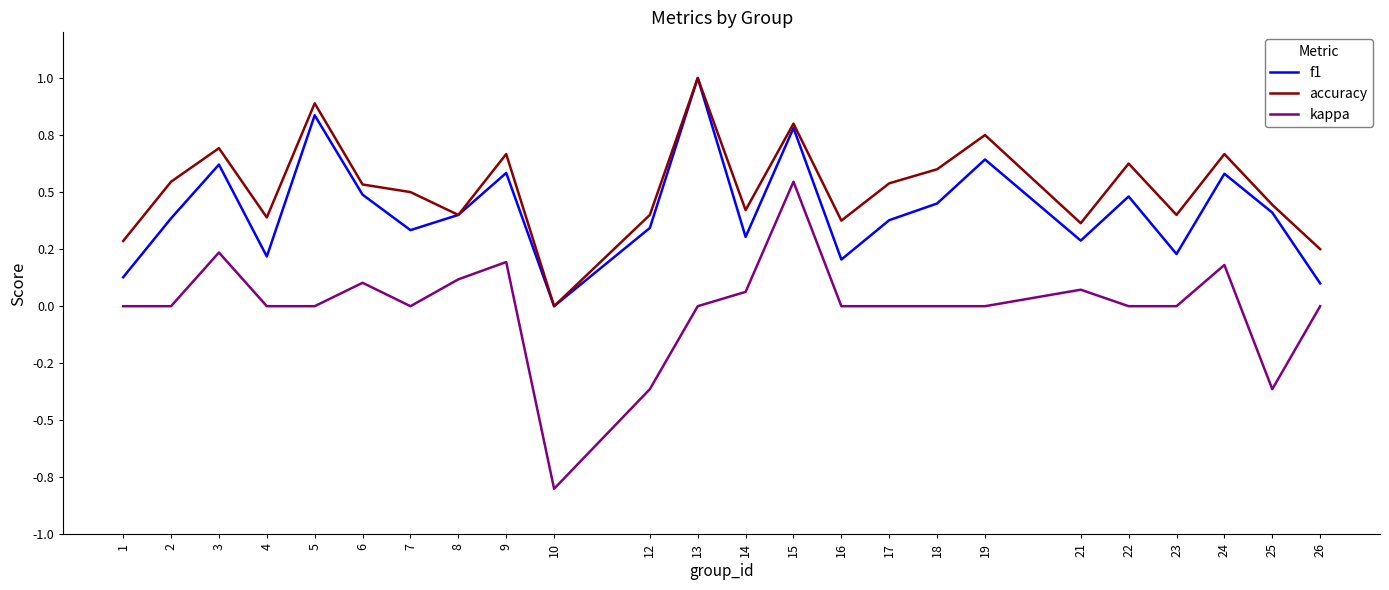

Is the value of kappa at 23 greater than the value of accuracy at 8?

No